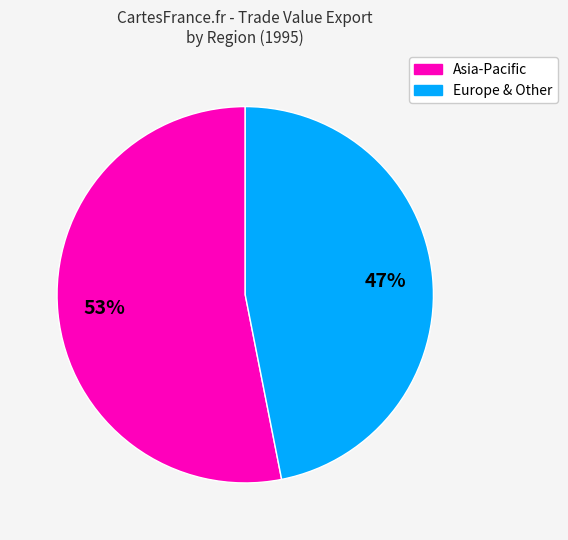

Is there any slice that represents more than half of the pie?

Yes